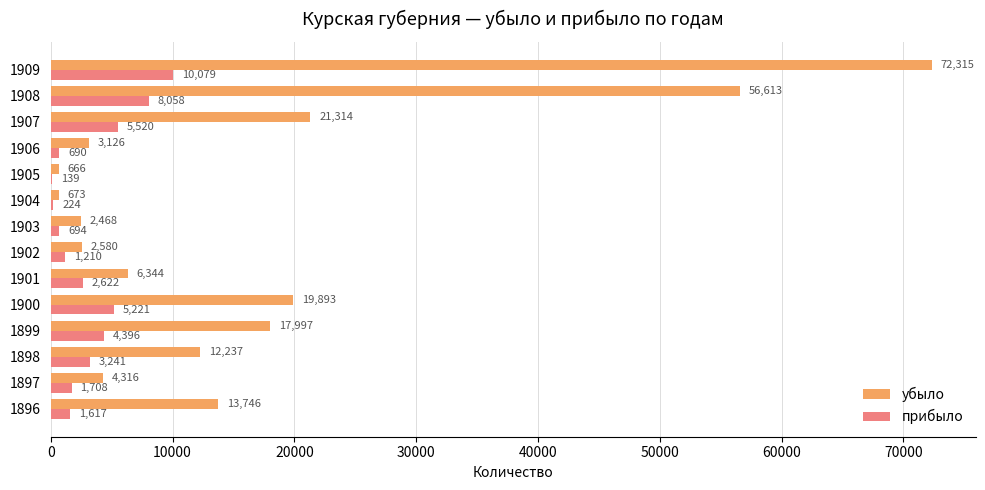

Which series changed the most between 1897 and 1901?

убыло